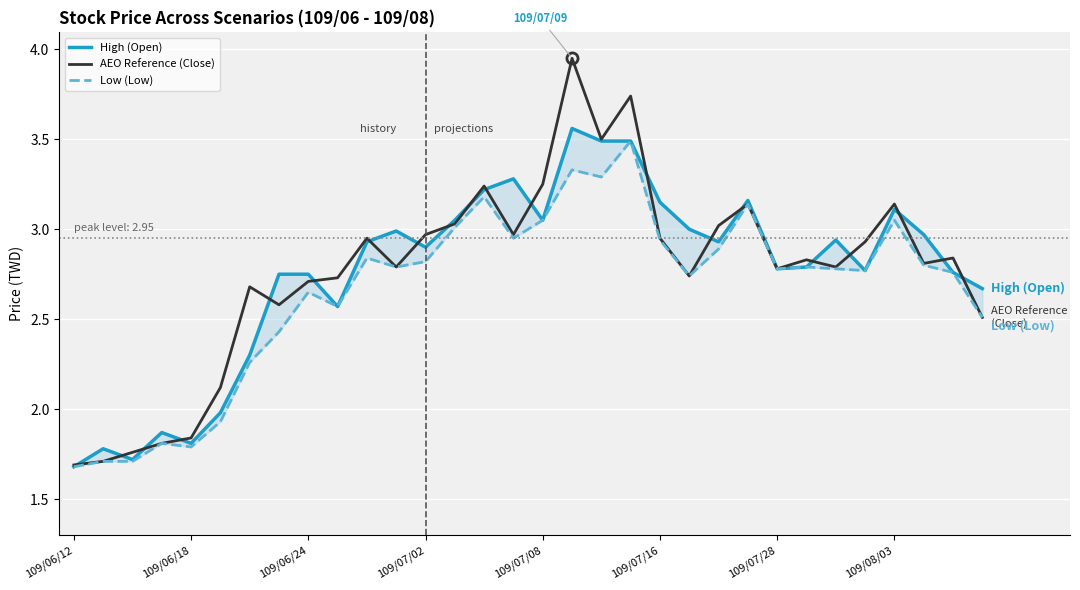

What is the maximum value shown in the chart?

4.0